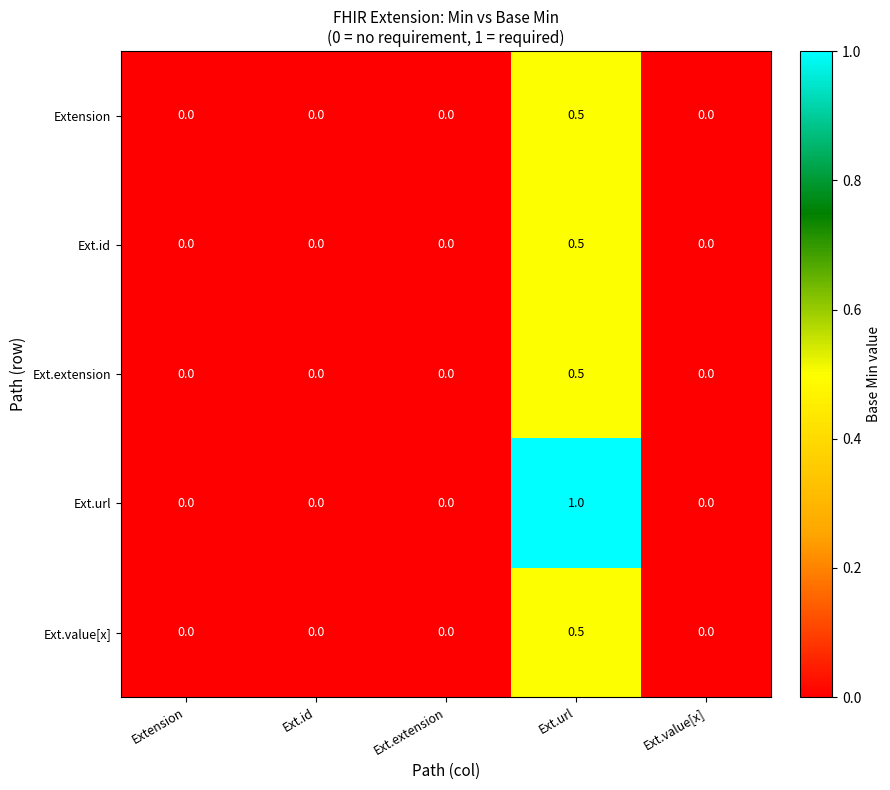

What is the total value across all series at Ext.url?

3.0